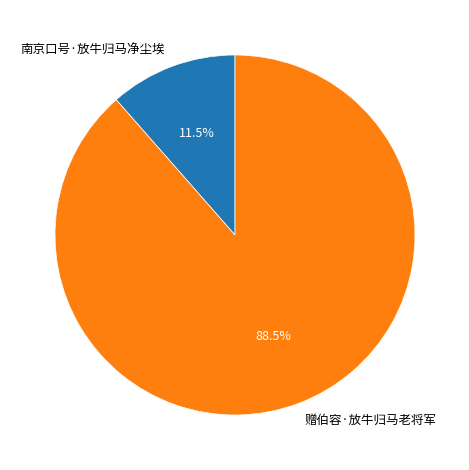

How many segments does this pie chart have?

2